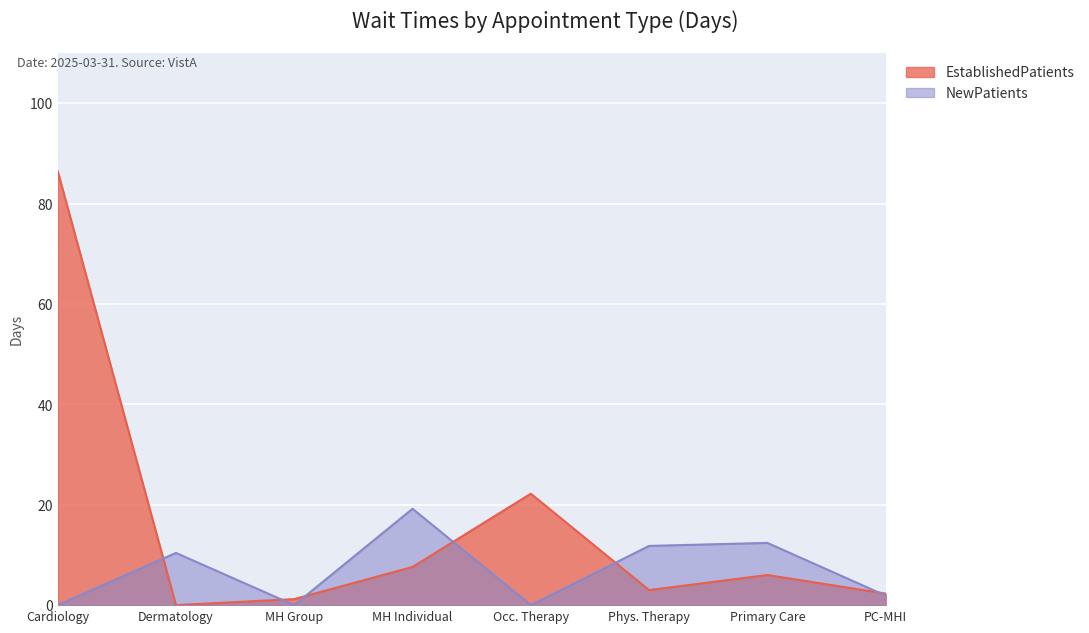

List the series in order of their peak value, lowest first.

NewPatients, EstablishedPatients